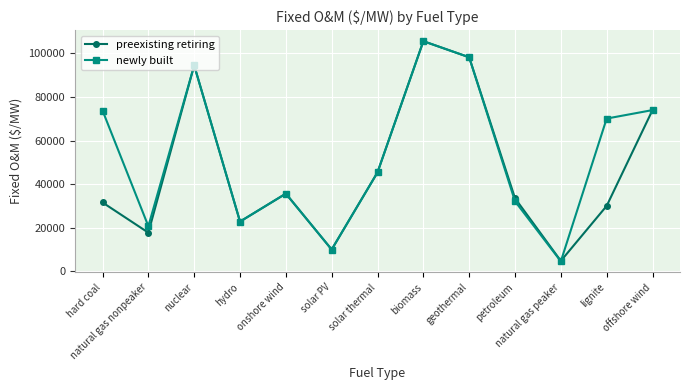

What is the sum of all preexisting retiring values?

603522.8